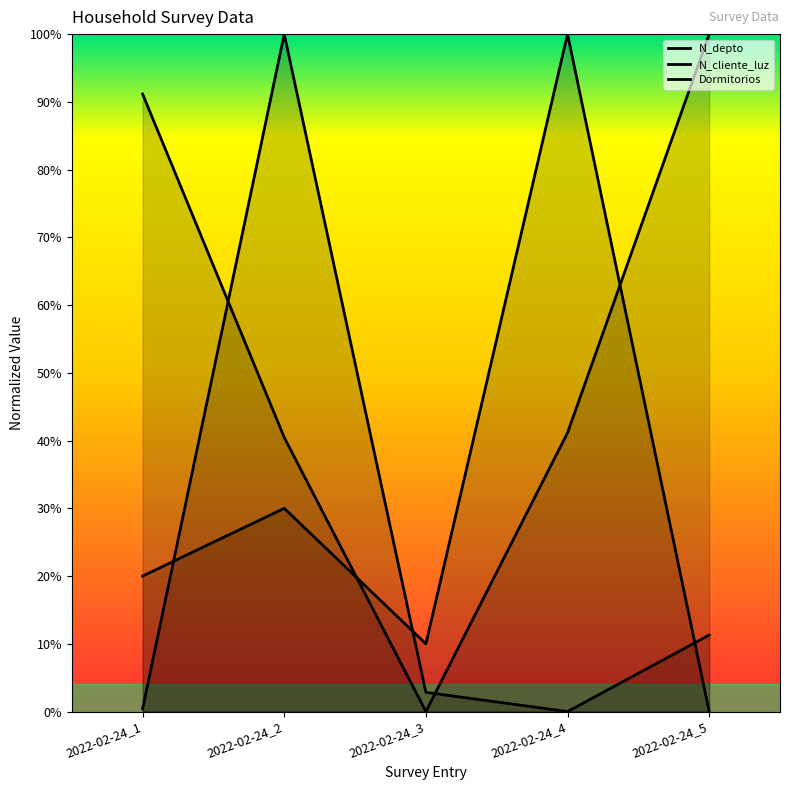

What is the difference between the N_depto values at 2022-02-24_5 and 2022-02-24_3?

1.0